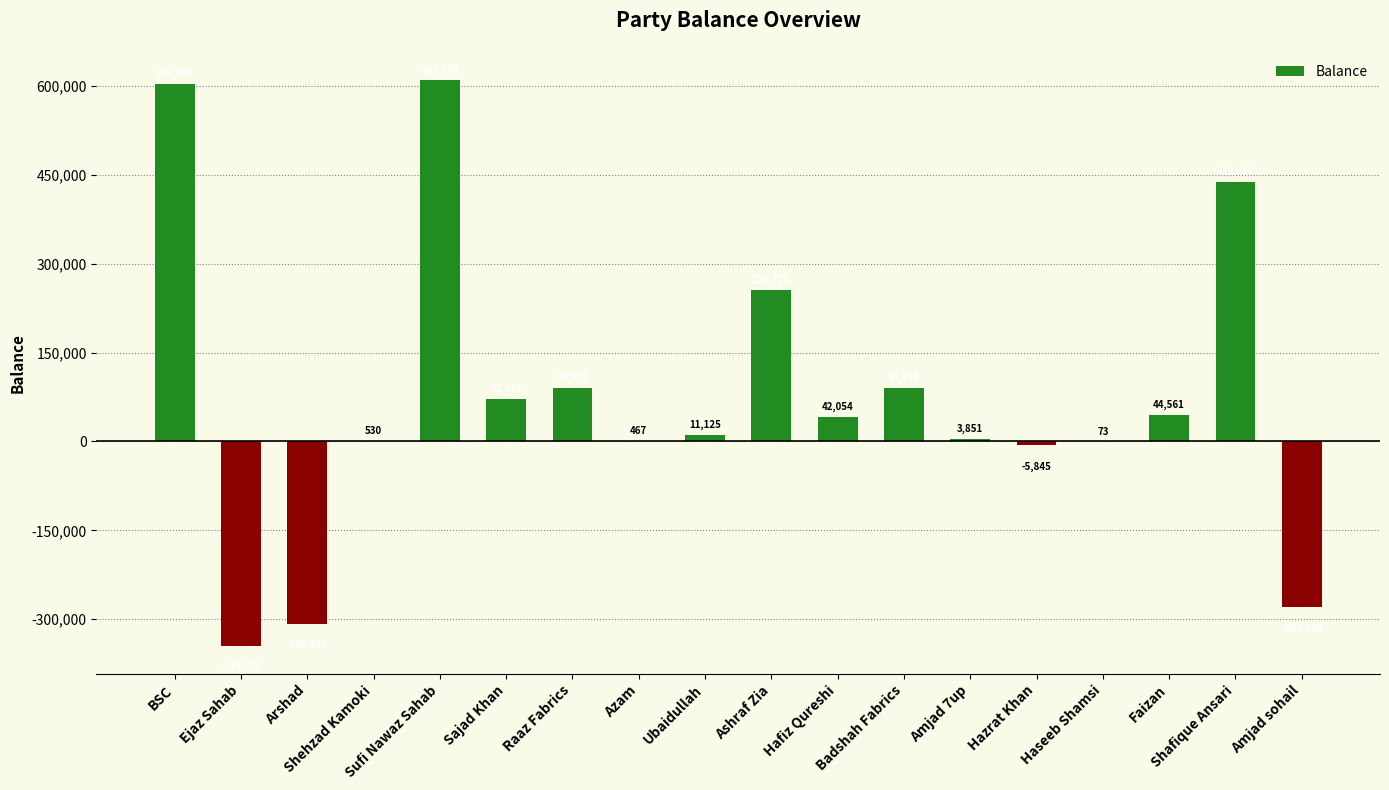

What is the maximum value shown in the chart?

609704.5